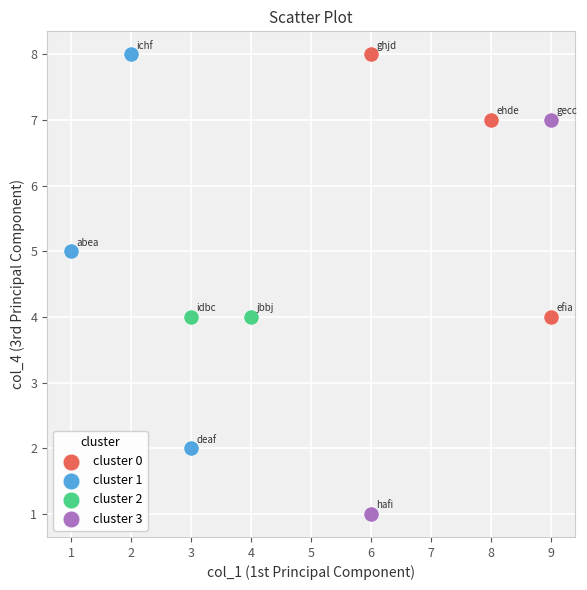

What are all the series names shown in the legend?

cluster 0, cluster 1, cluster 2, cluster 3